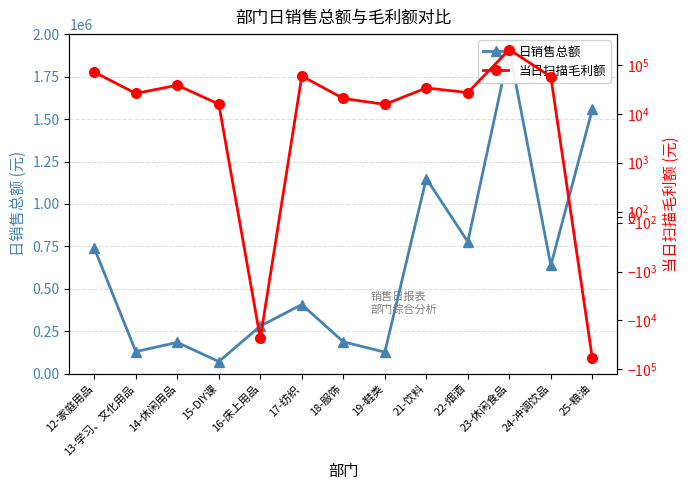

How many negative values does the 当日扫描毛利额 series have?

2